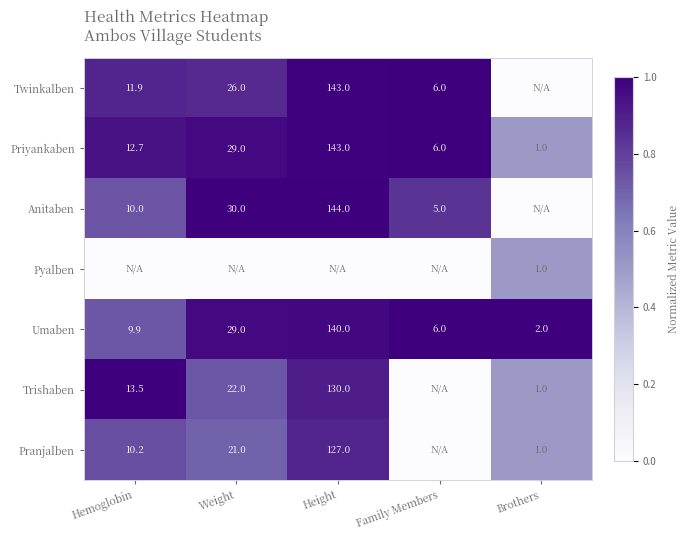

What is the spread (max minus min) of values at Family Members?

1.0